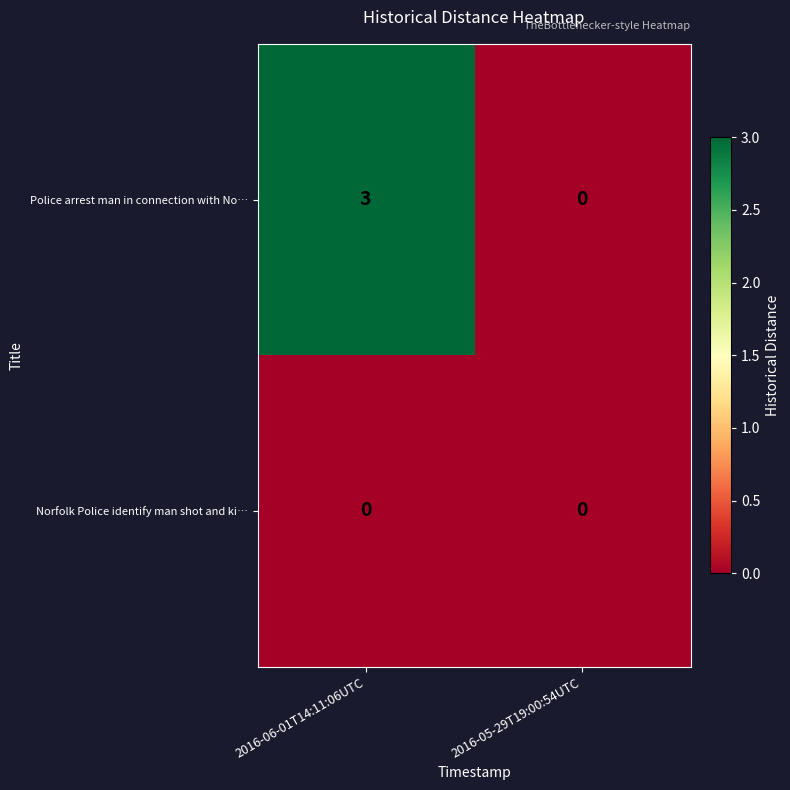

List the series in order of their overall mean, lowest first.

Norfolk Police identify man shot and ki…, Police arrest man in connection with No…